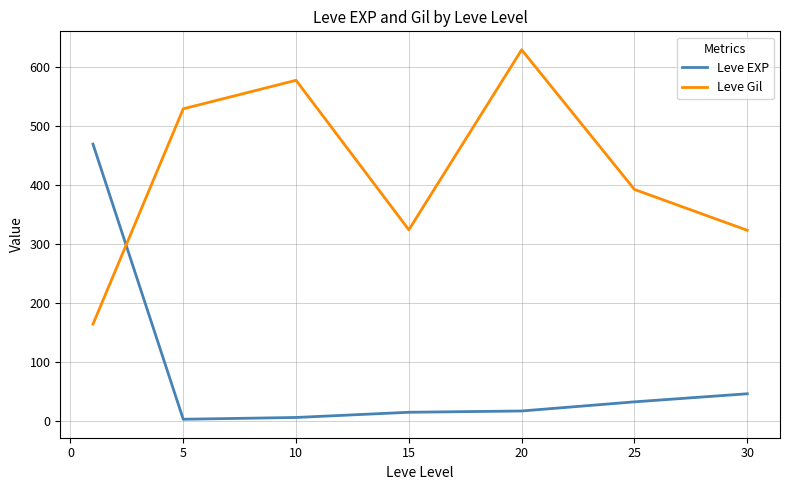

Does the chart display data point markers on the line(s)?

No